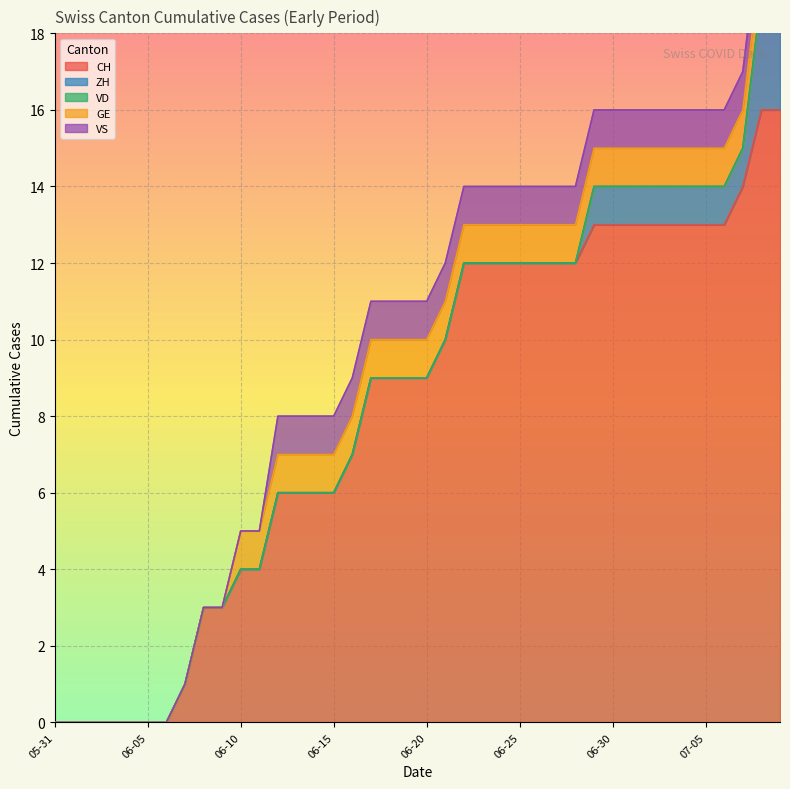

What are all the series names shown in the legend?

CH, ZH, VD, GE, VS